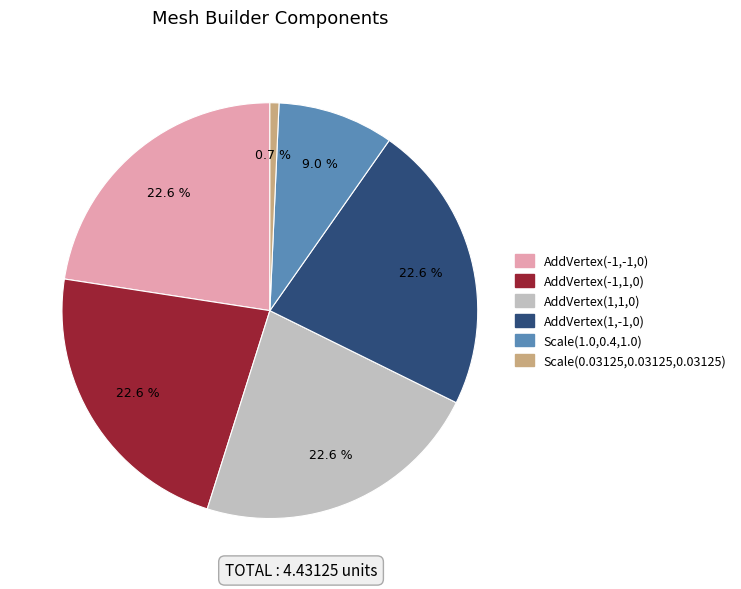

To the nearest percent, what portion does AddVertex(1,-1,0) represent?

23%